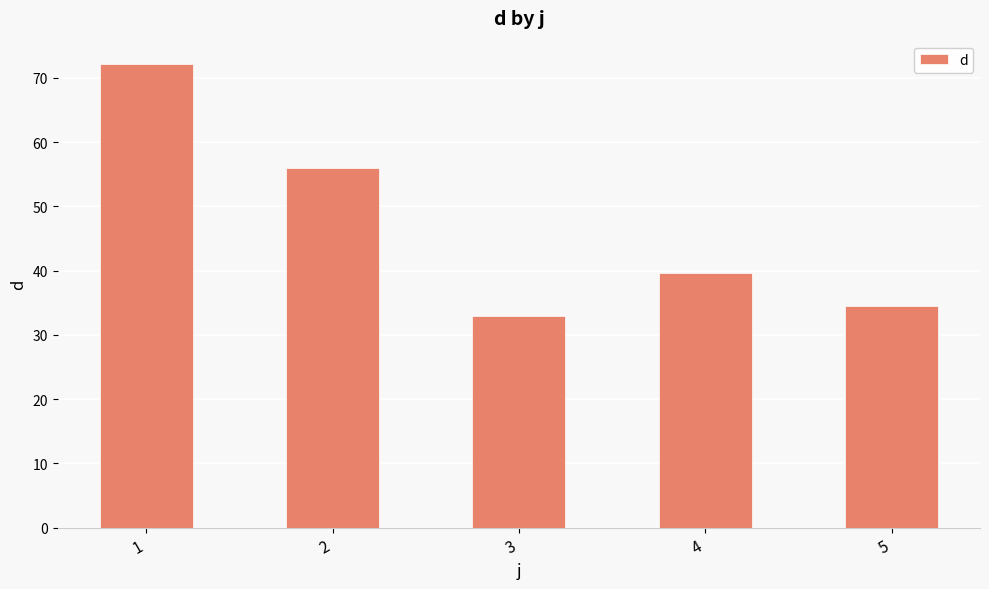

What is the sum of all values?

235.4